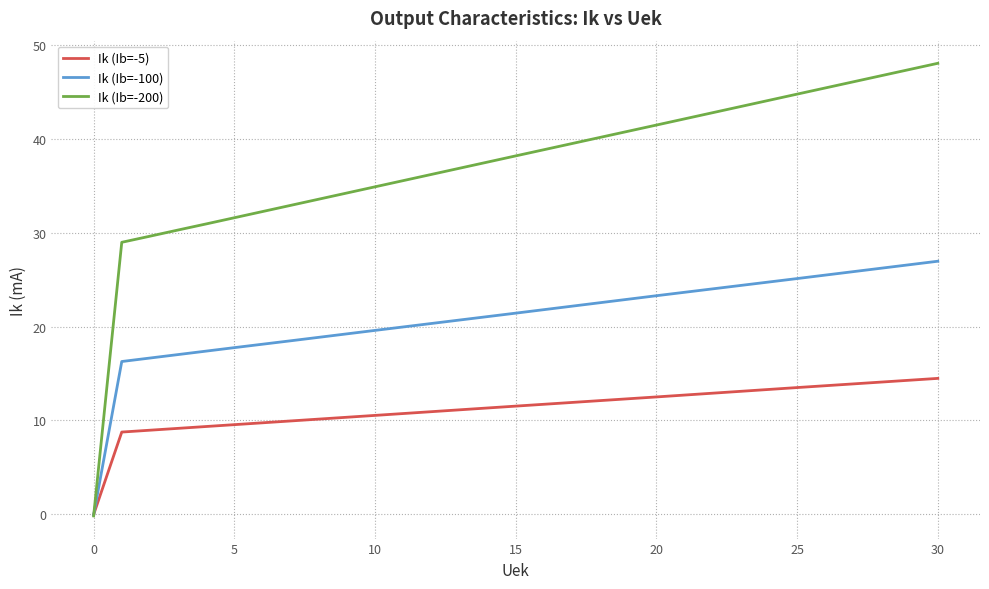

Which series has the largest total across all categories?

Ik (Ib=-200)